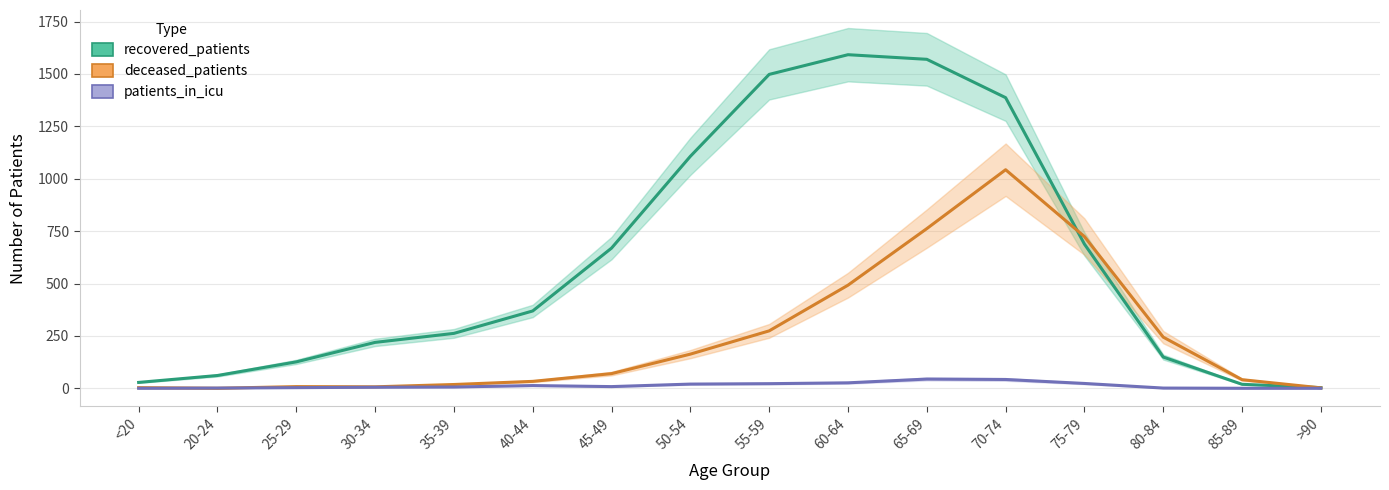

How many interior local valleys does the patients_in_icu series have?

1